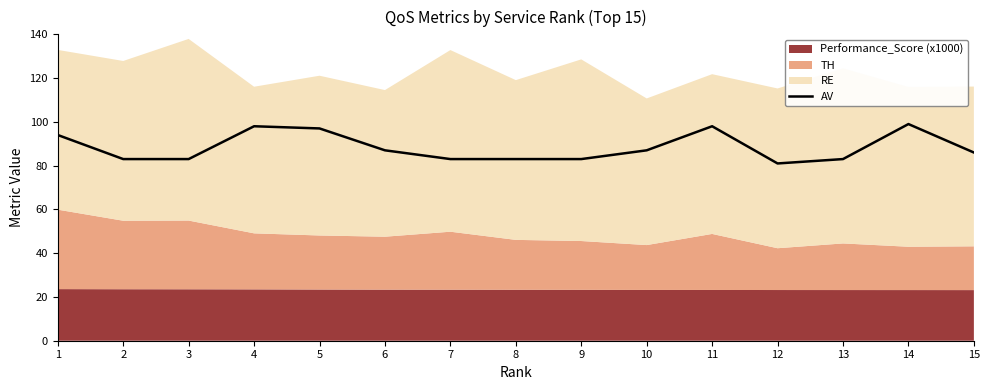

True or false: the data shows 87 at 10.

True